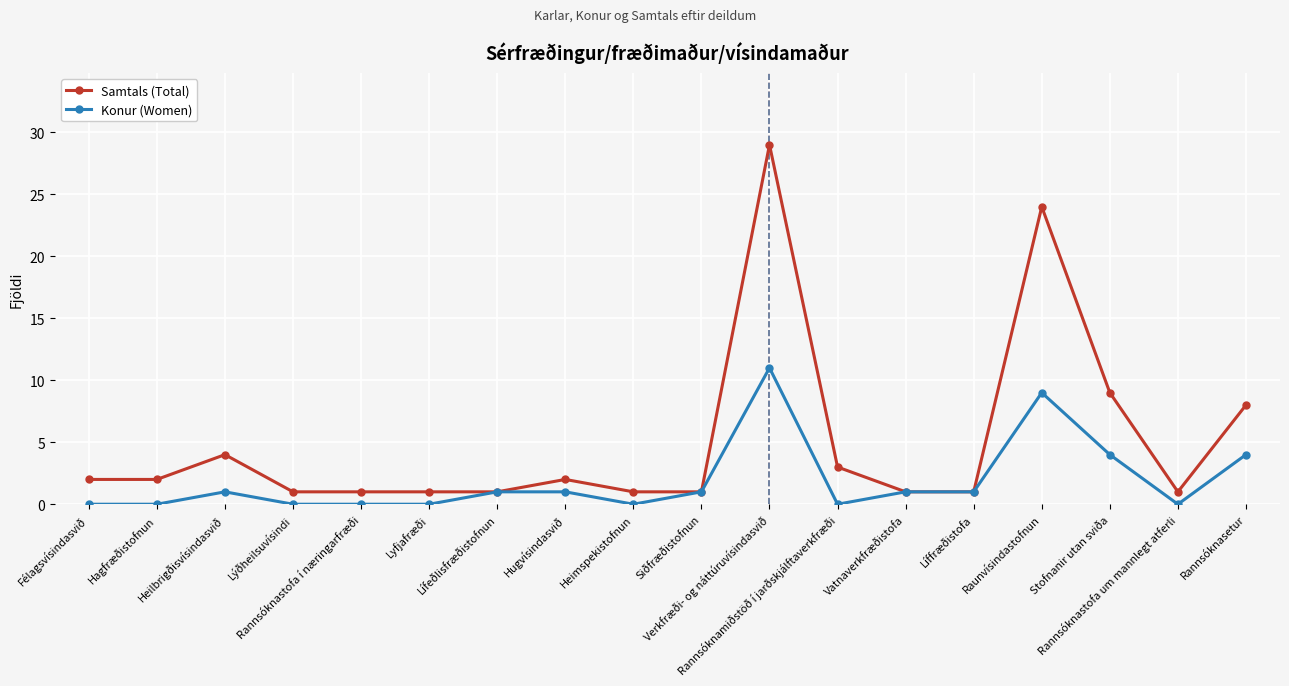

True or false: Konur (Women) has more than 0 interior local peaks.

True